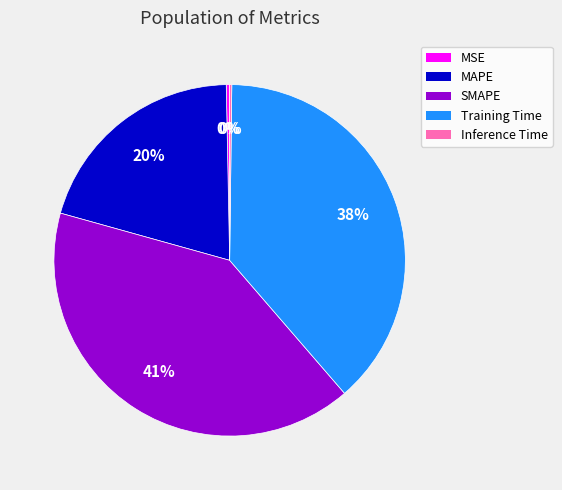

To the nearest percent, what percentage of the pie is SMAPE?

41%